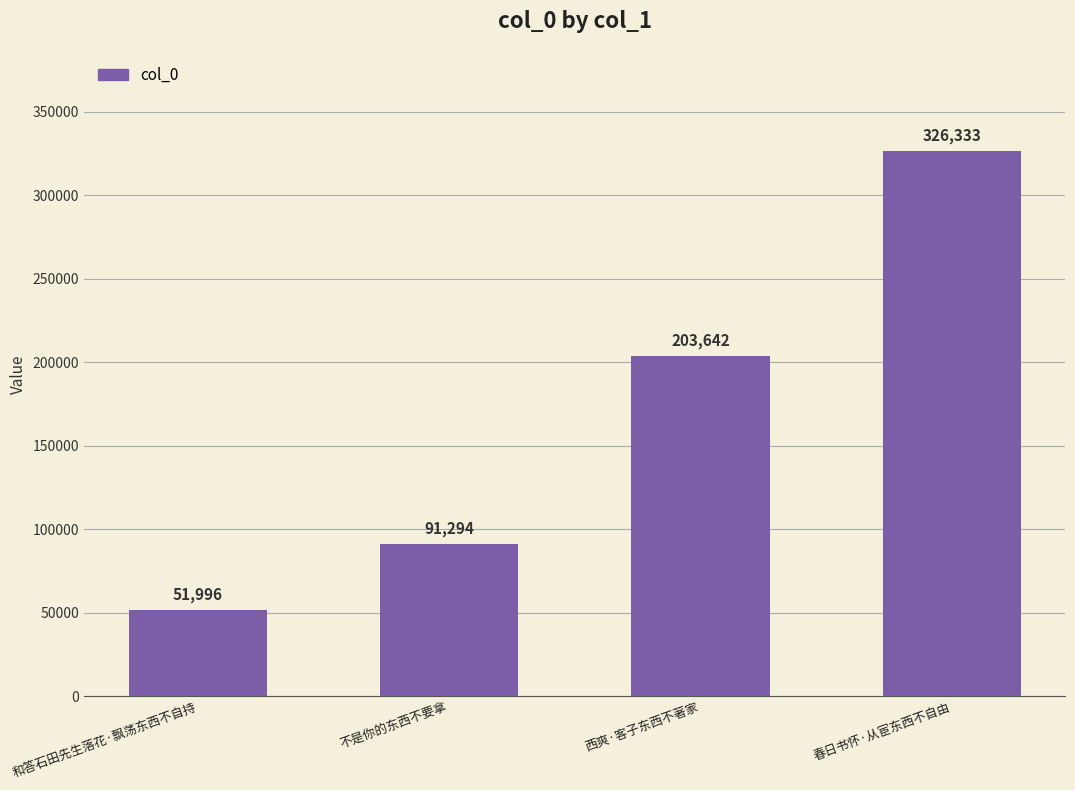

Is it true that the value at 西爽·客子东西不著家 is 351901?

False